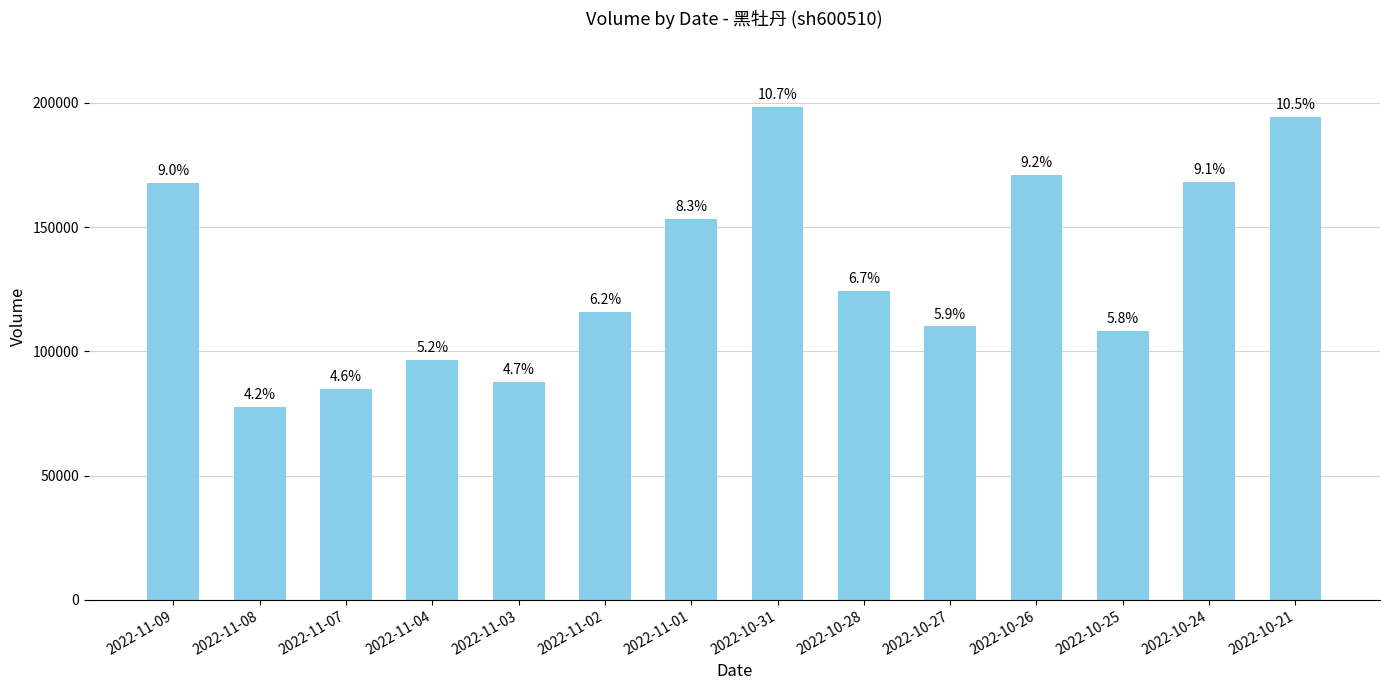

Does the chart contain any negative values?

No